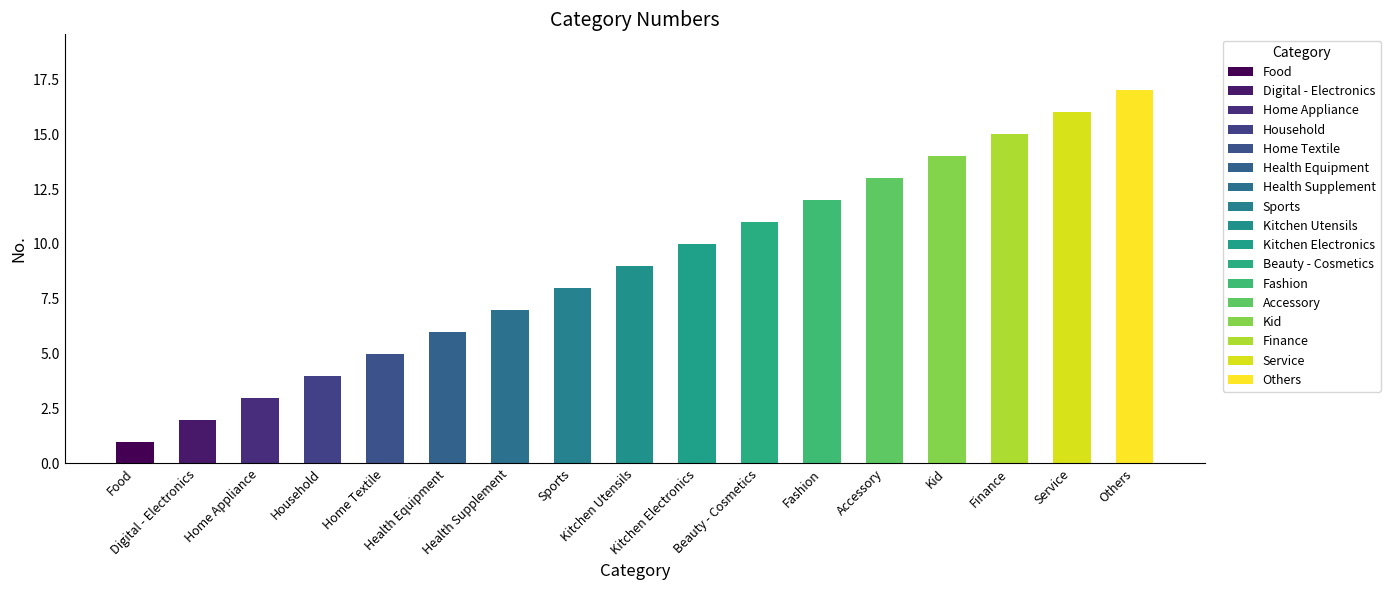

What position from the left is Health Equipment?

6